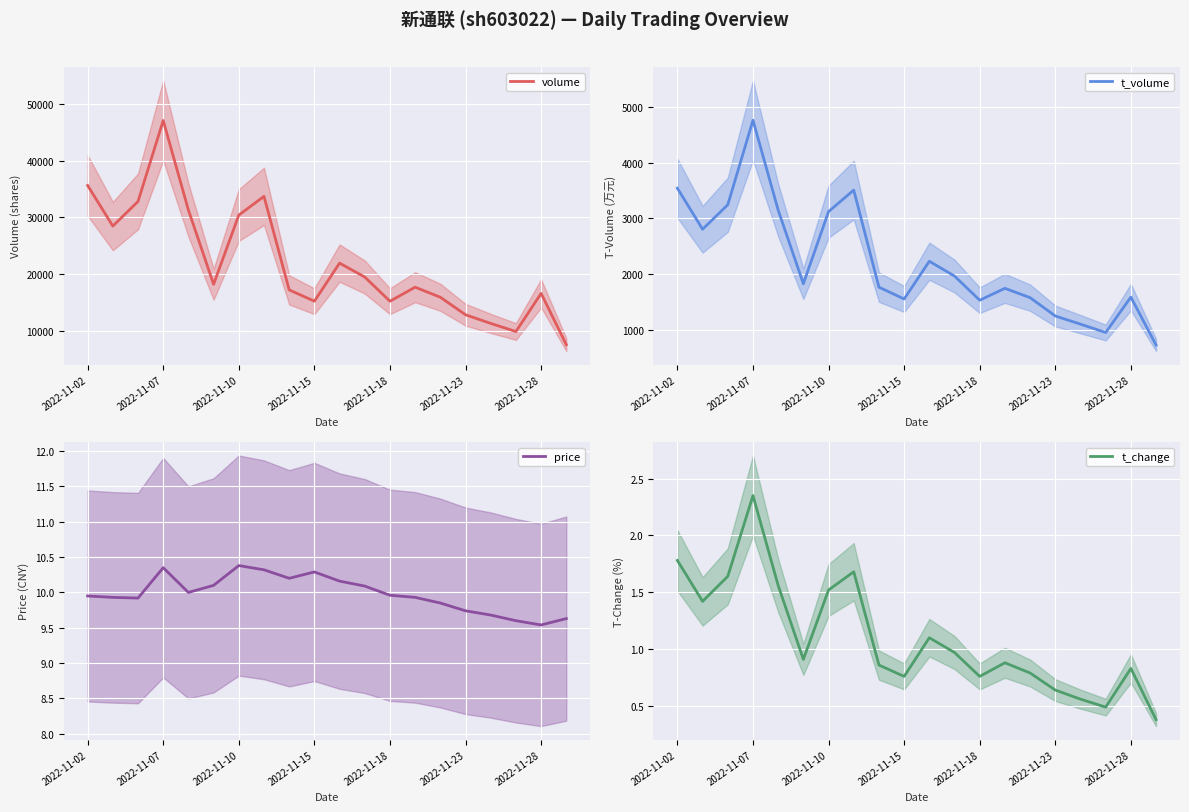

The price series shows 16.5 at 2022-11-15. True or false?

False